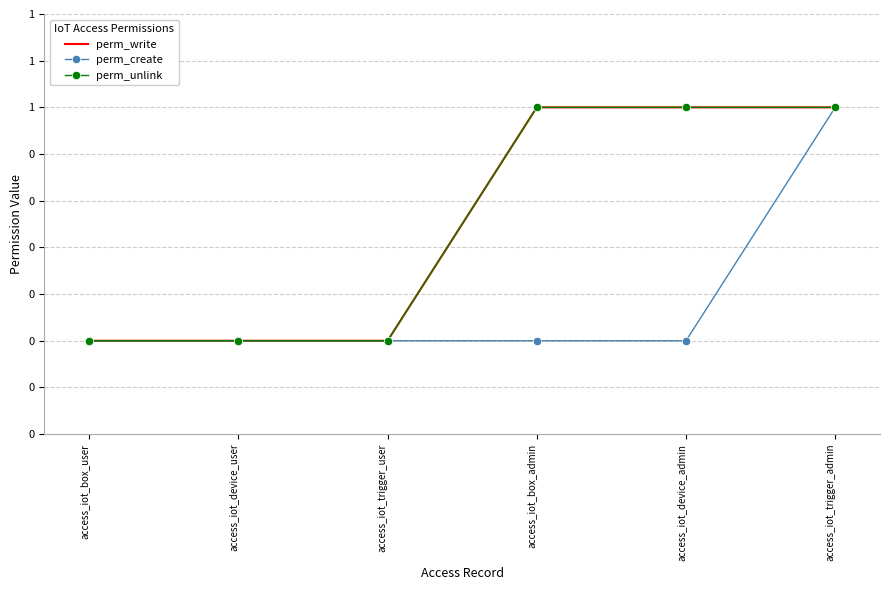

Between access_iot_box_user and access_iot_device_admin, which is larger?

access_iot_device_admin